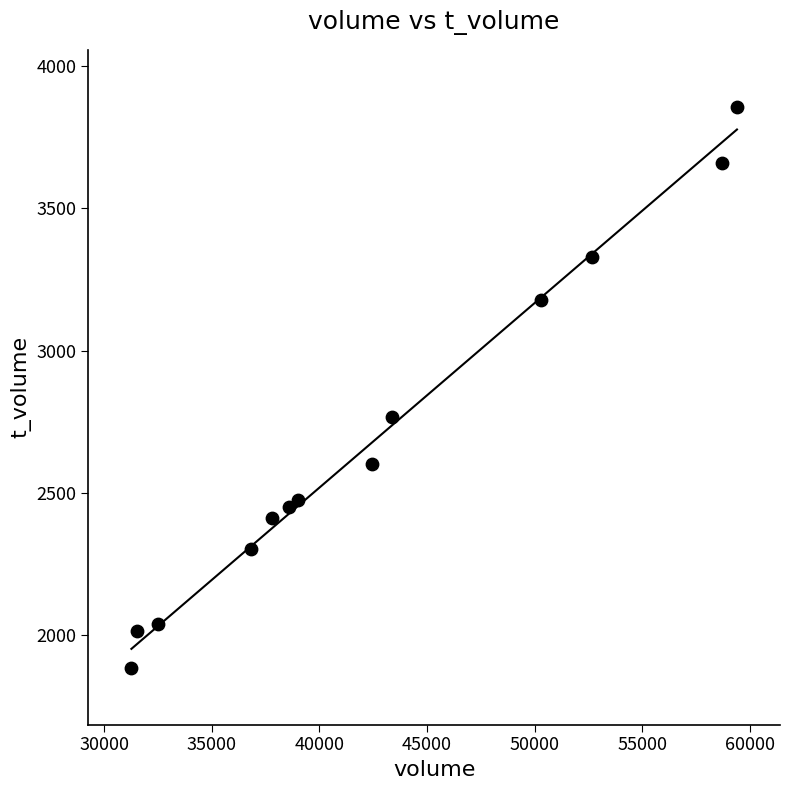

What is the range of Y values (max minus min)?

1972